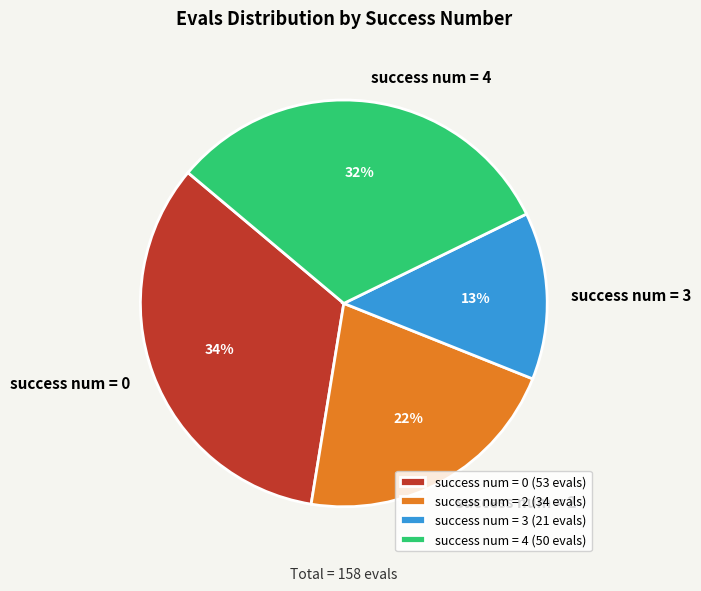

To the nearest percent, what is the average slice percentage?

25%